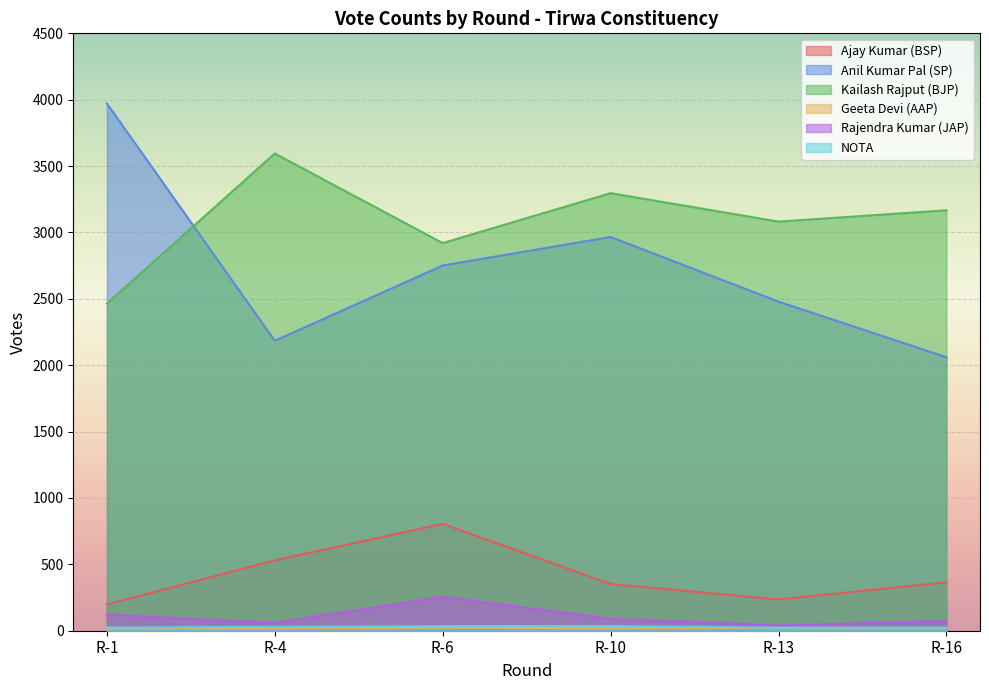

How many data points in Kailash Rajput (BJP) are less than 3167?

3